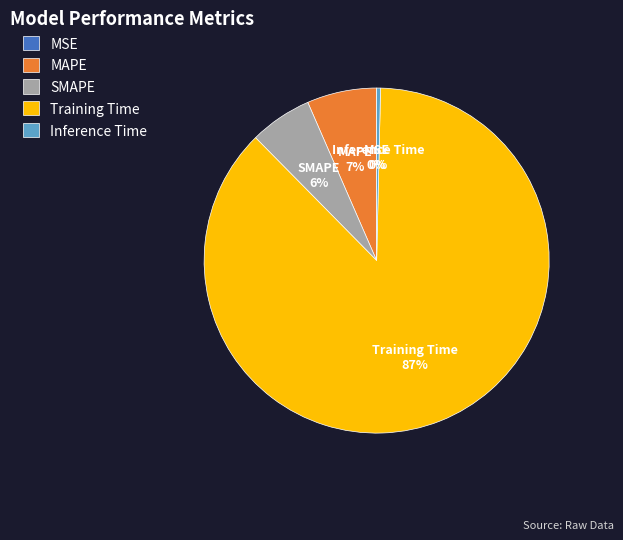

What is the majority slice?

Training Time